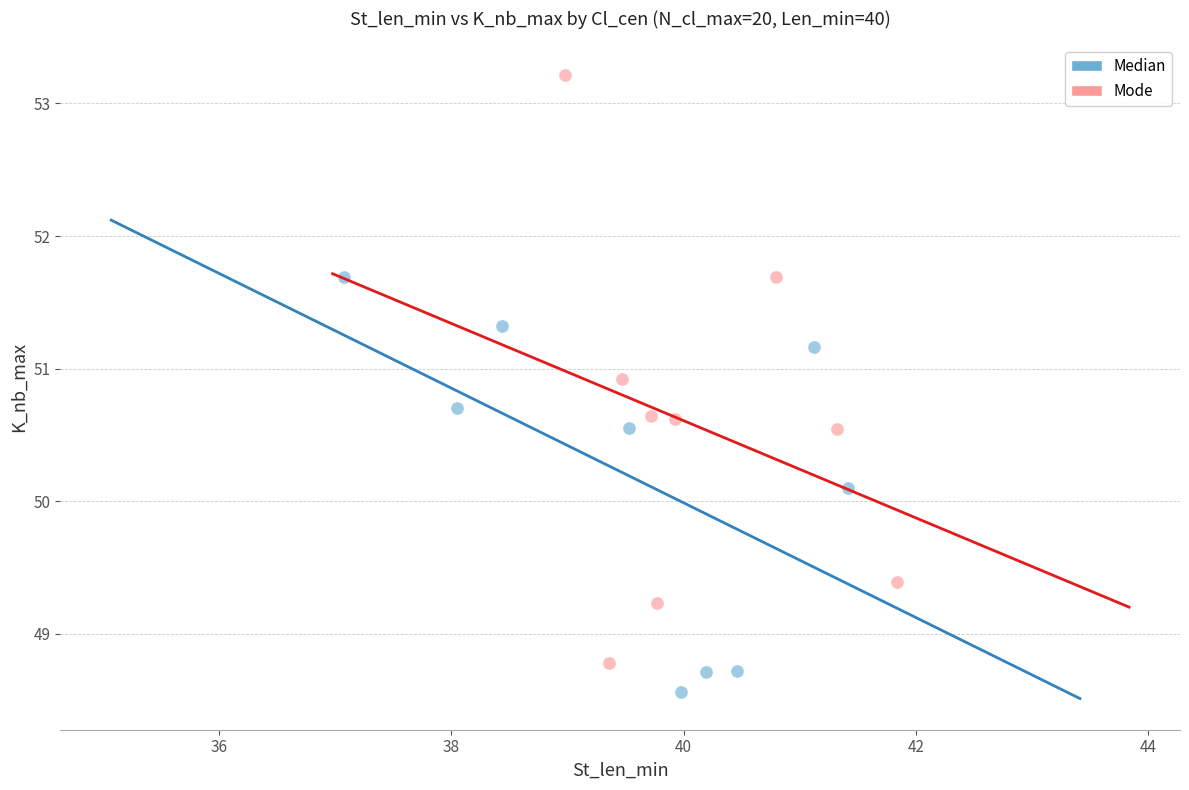

Which series reaches the maximum Y coordinate?

Mode